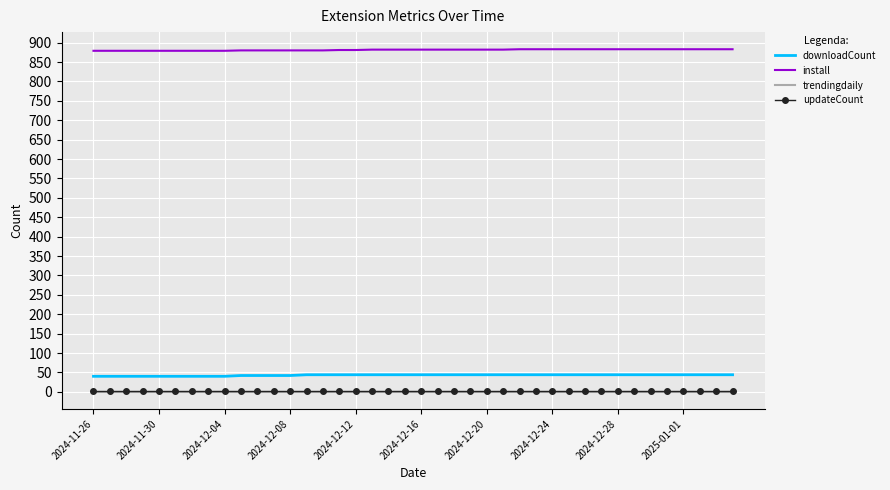

Which series has the largest total across all categories?

install